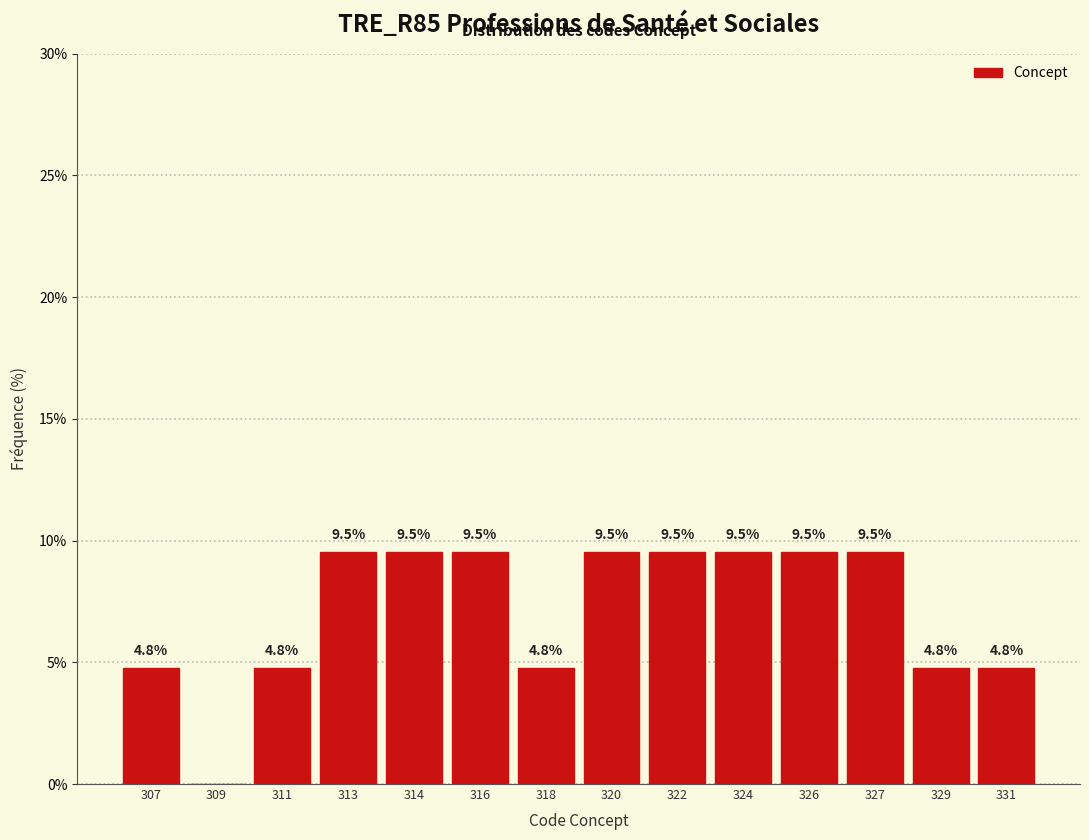

Reading left to right, what are all the values shown in this chart?

307=4.8	309=0.0	311=4.8	313=9.5	314=9.5	316=9.5	318=4.8	320=9.5	322=9.5	324=9.5	326=9.5	327=9.5	329=4.8	331=4.8